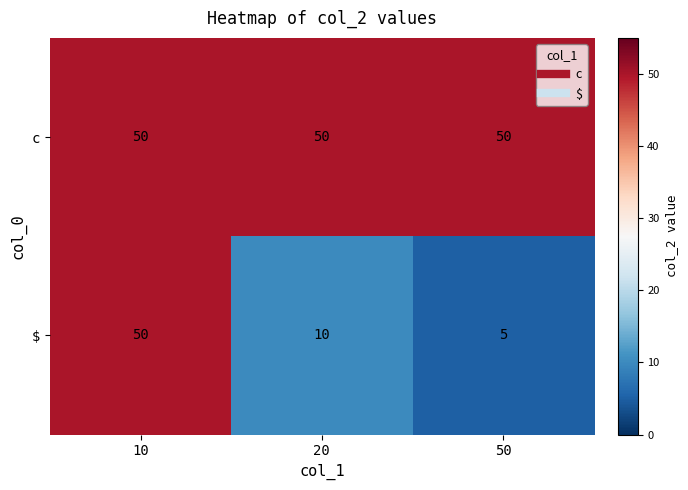

Where does the $ series first go above 10?

10